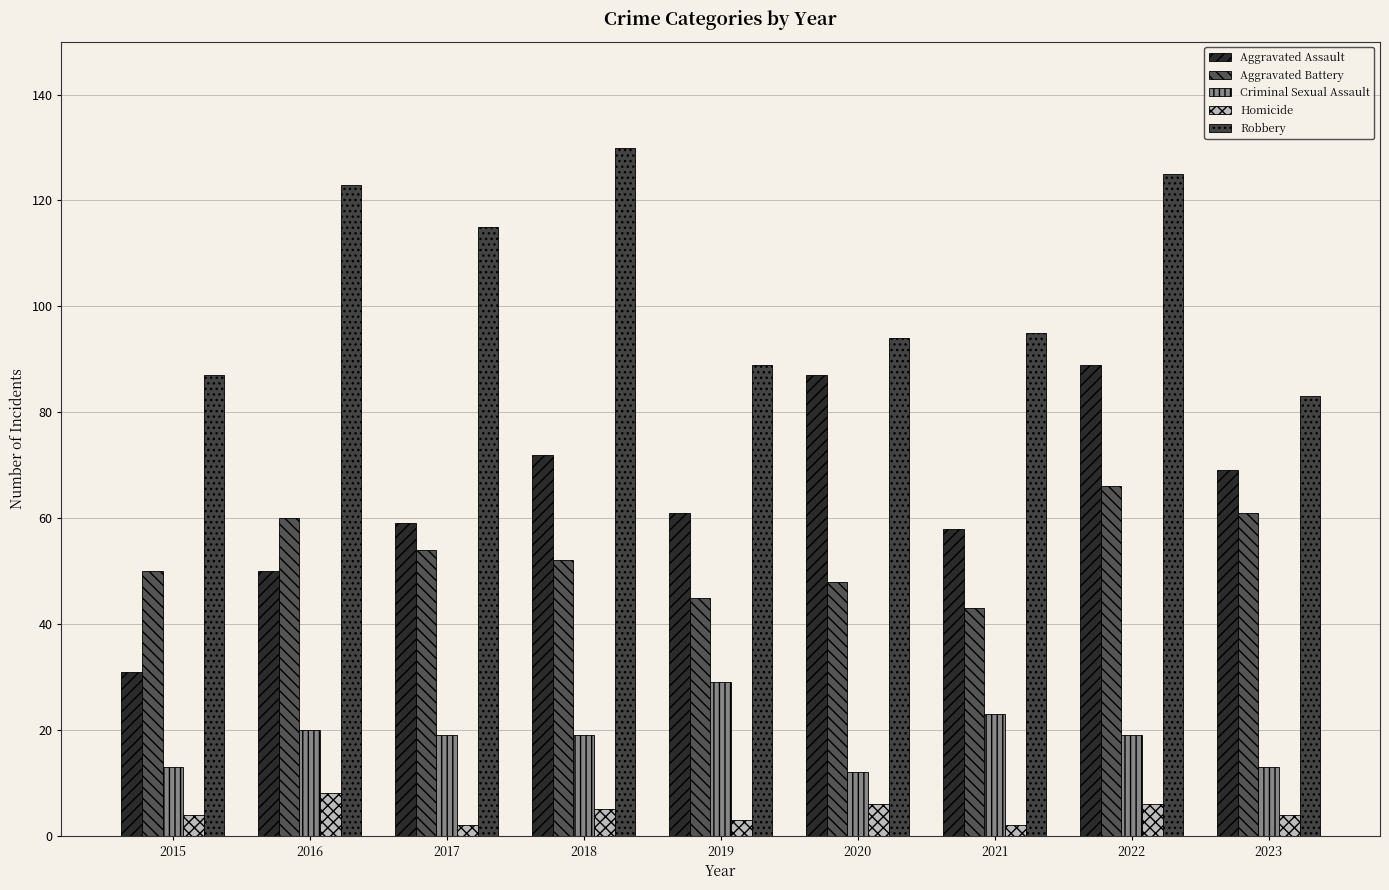

Reading left to right, extract all data points from this chart.

Aggravated Assault: 31	50	59	72	61	87	58	89	69
Aggravated Battery: 50	60	54	52	45	48	43	66	61
Criminal Sexual Assault: 13	20	19	19	29	12	23	19	13
Homicide: 4	8	2	5	3	6	2	6	4
Robbery: 87	123	115	130	89	94	95	125	83